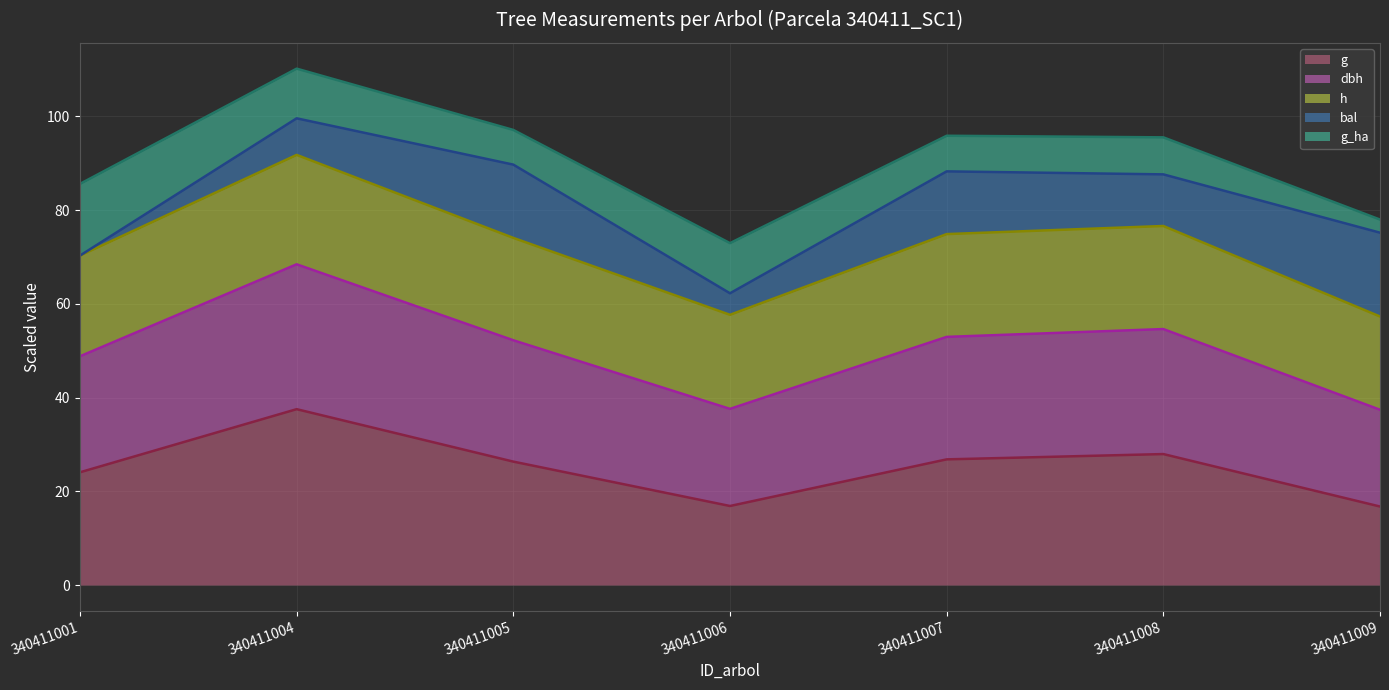

How many data points does each series have?

7